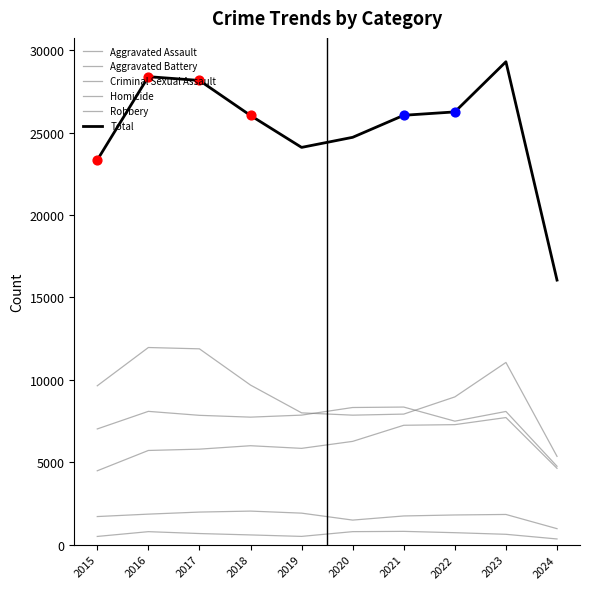

Does the chart have visible grid lines?

No